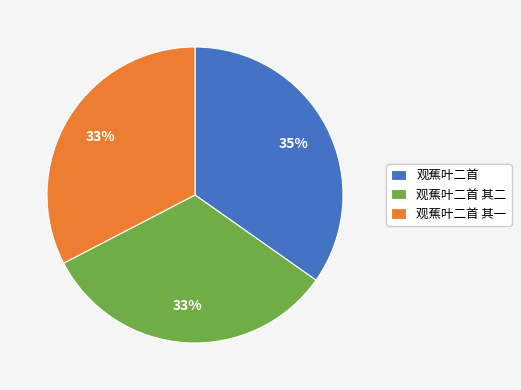

To the nearest percent, what is the average slice percentage?

33%